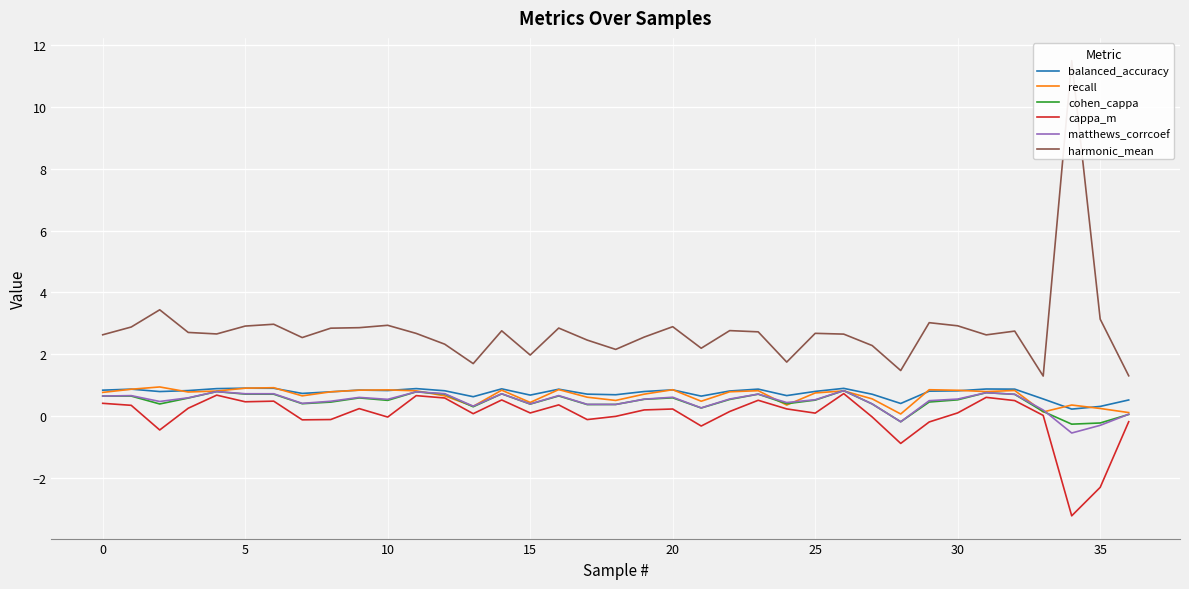

How many lines are shown in the chart?

6